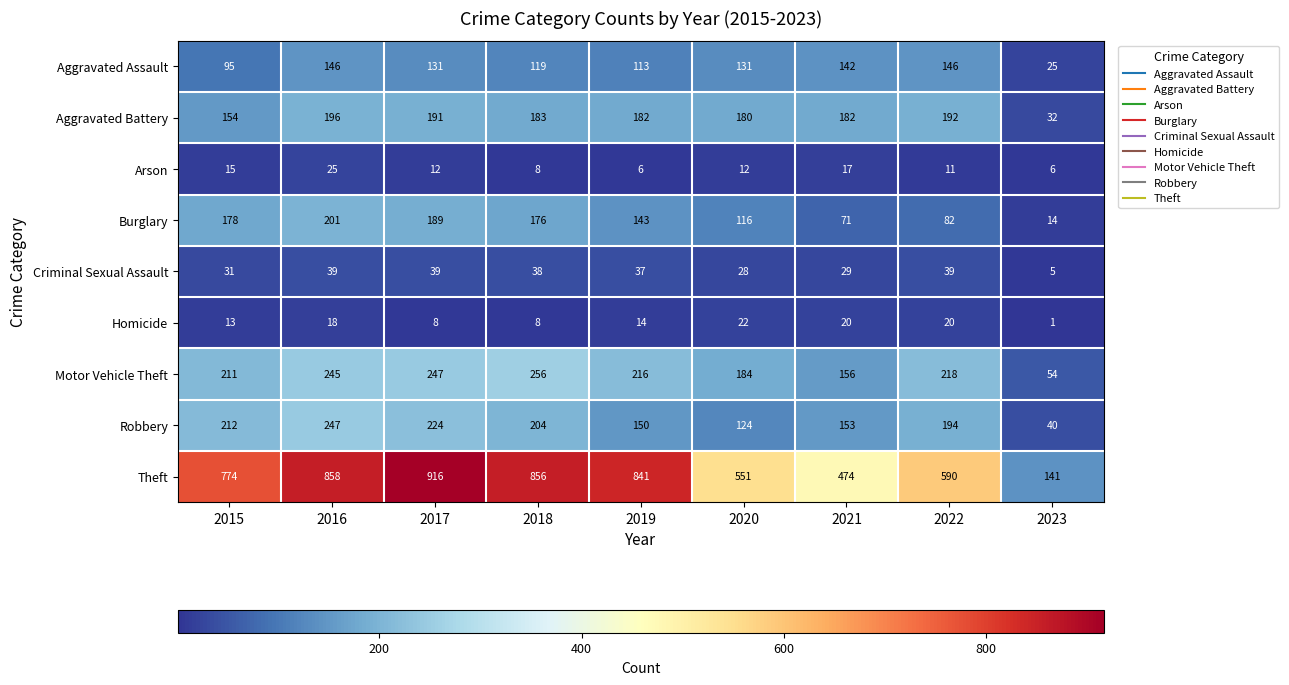

What is the smallest value displayed?

1